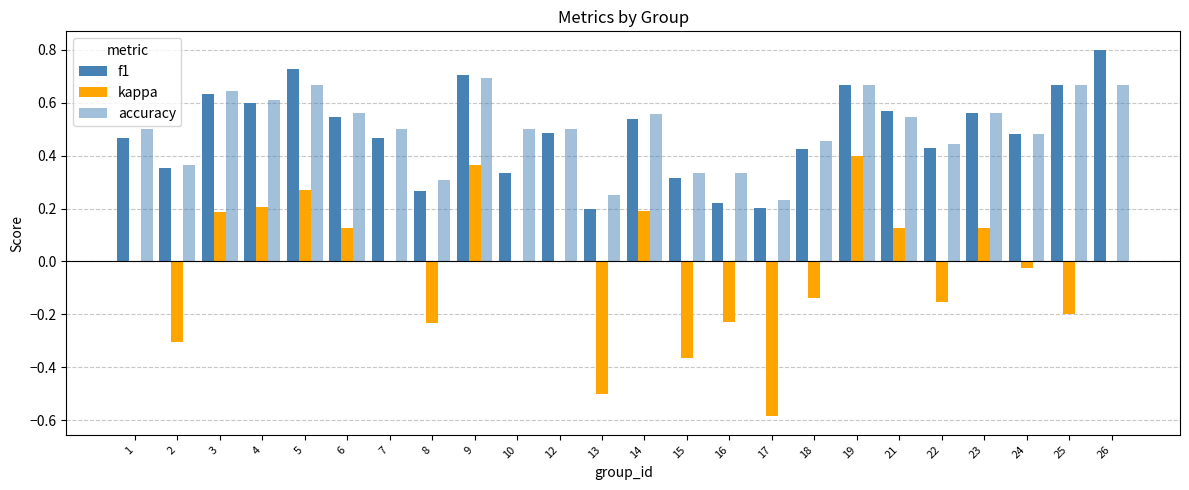

How many data points does each series have?

24